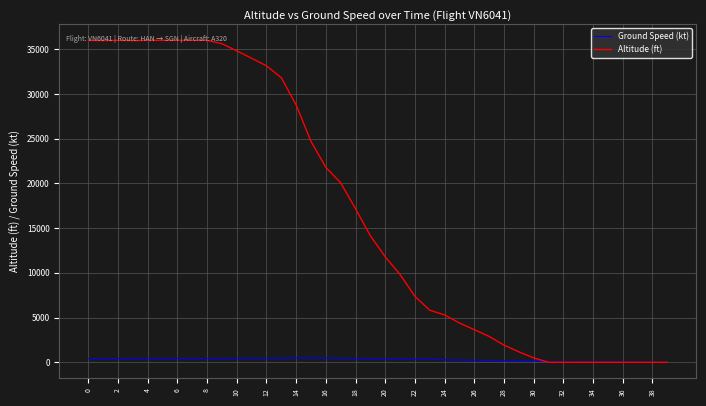

Rank the series by their maximum value, from highest to lowest.

Altitude (ft), Ground Speed (kt)